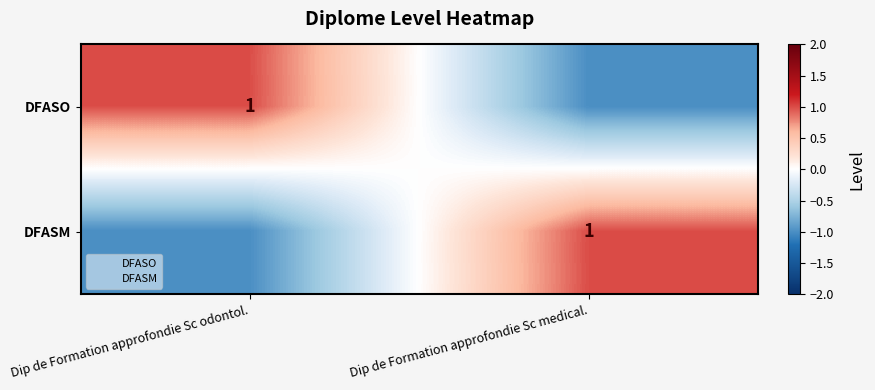

At which label does DFASM reach its minimum?

Dip de Formation approfondie Sc odontol.